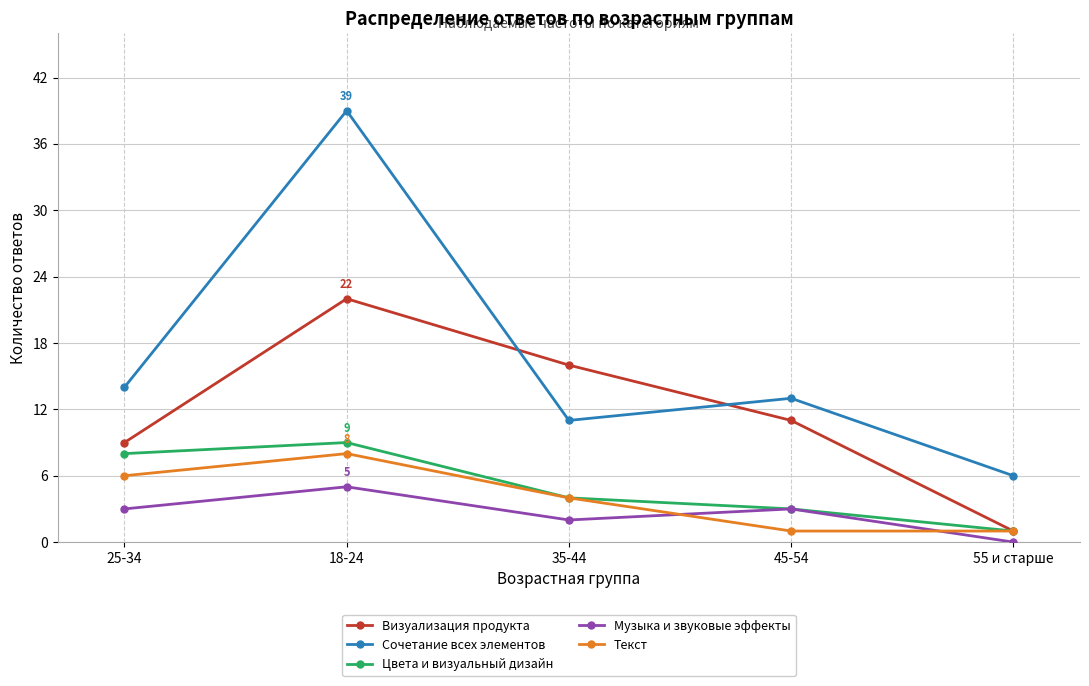

At which category is the sum across all series the highest?

18-24